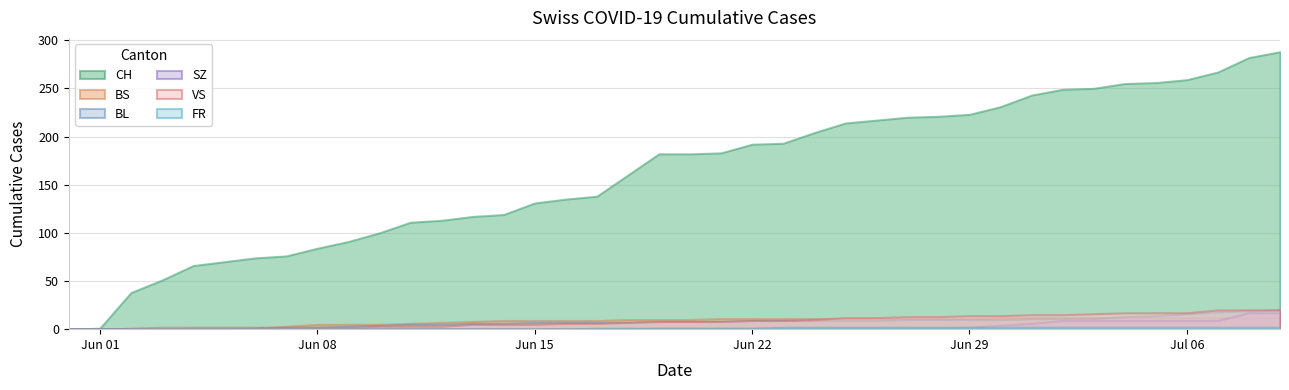

Reading left to right, extract all data points from this chart.

CH: 0	1	38	51	66	70	74	76	84	91	100	111	113	117	119	131	135	138	160	182	182	183	192	193	204	214	217	220	221	223	231	243	249	250	255	256	259	267	282	288
BS: 0	0	0	0	1	1	1	3	5	5	5	6	7	8	9	9	9	9	10	10	10	11	11	11	11	11	11	11	11	11	12	12	12	12	12	12	12	12	12	12
BL: 0	0	0	0	0	0	1	2	2	3	4	5	5	6	6	7	7	7	7	8	8	8	9	9	9	9	9	10	10	10	10	11	11	11	13	14	16	18	19	20
SZ: 0	0	0	0	0	0	0	0	0	0	0	0	0	0	0	0	0	0	0	1	1	1	1	1	1	1	1	1	1	2	4	6	9	9	9	9	9	9	17	17
VS: 0	0	1	2	2	2	2	2	2	2	3	3	3	5	5	5	6	6	7	8	8	8	9	9	10	12	12	13	13	14	14	15	15	16	17	17	17	20	20	20
FR: 0	0	0	0	0	0	0	0	0	0	0	0	0	0	0	0	0	1	1	1	1	1	1	2	2	2	2	2	2	2	2	2	2	2	2	2	2	2	2	2